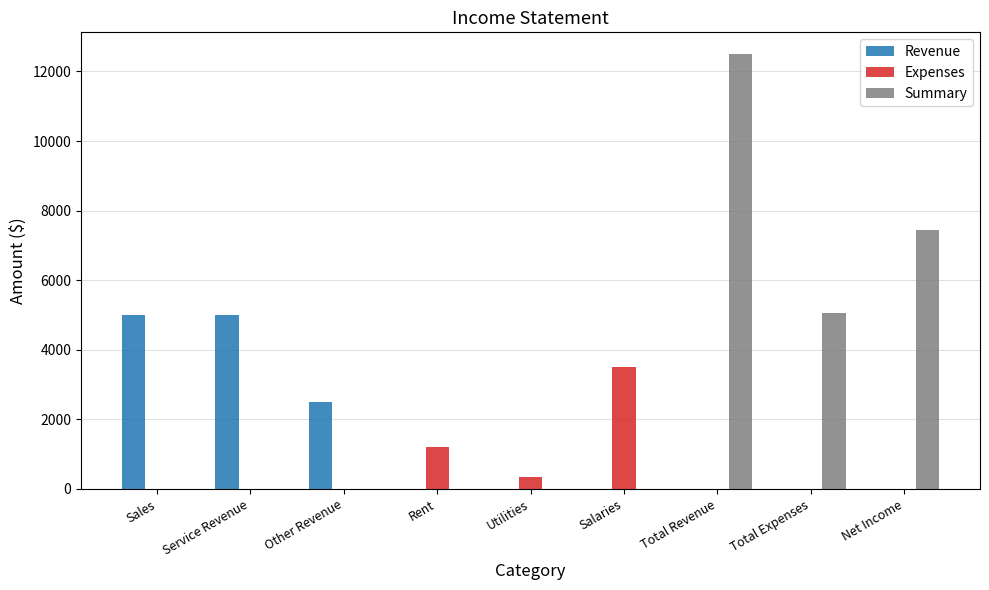

What is the spread (max minus min) of values at Service Revenue?

5000